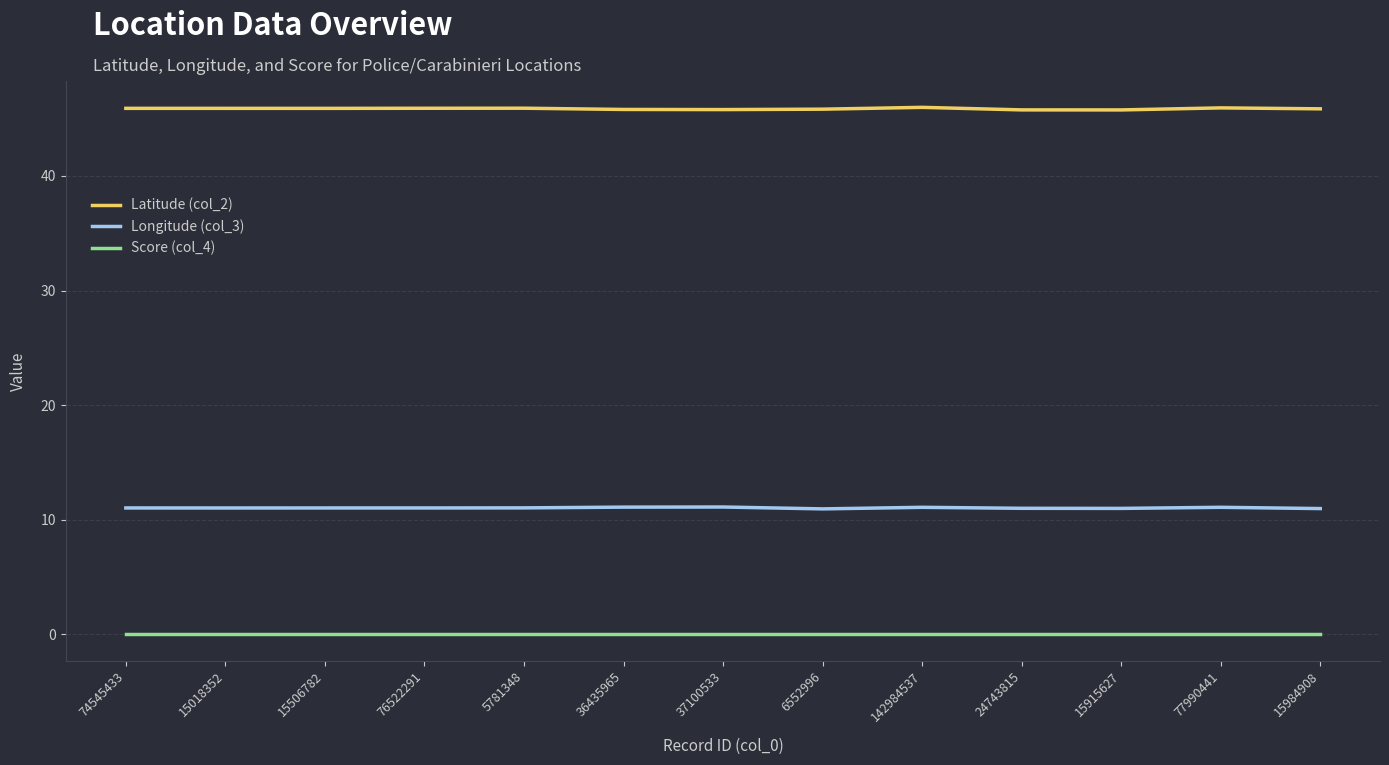

True or false: Score (col_4) and Longitude (col_3) intersect in this chart.

False